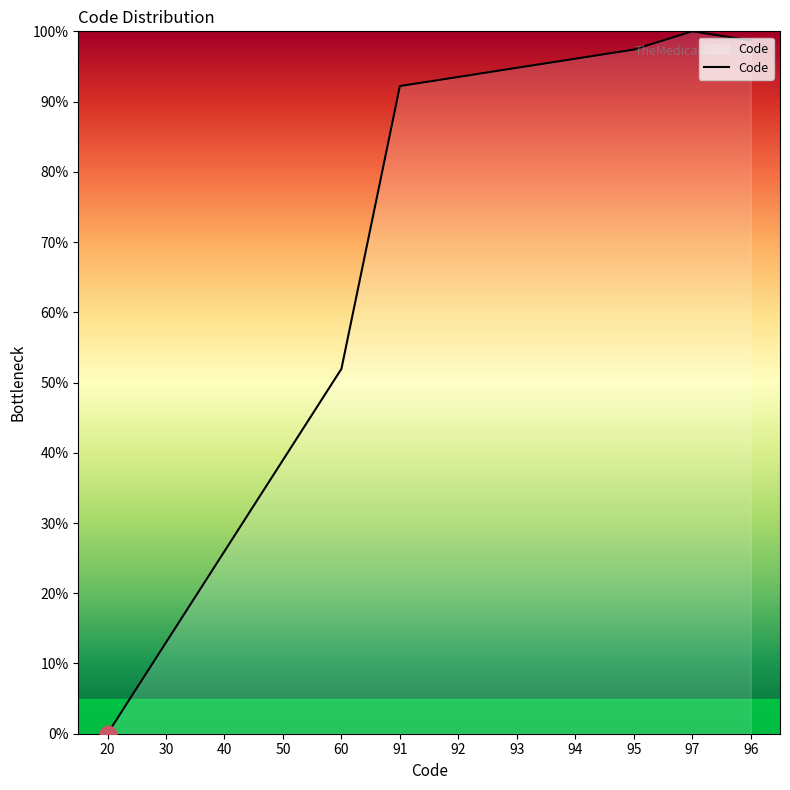

How many distinct data groups are displayed?

1